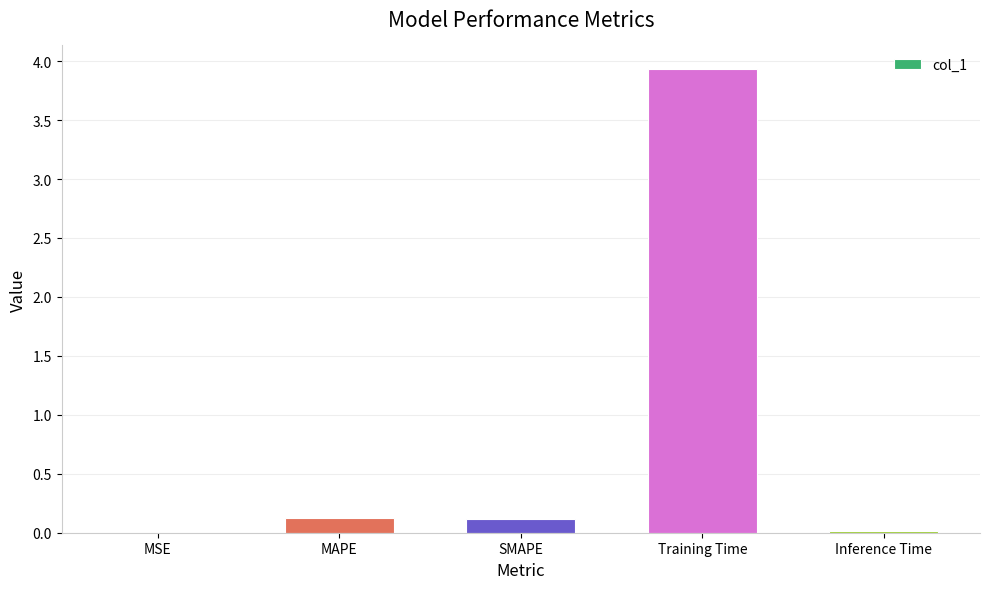

The chart shows a value of 1.9 at Training Time. True or false?

False